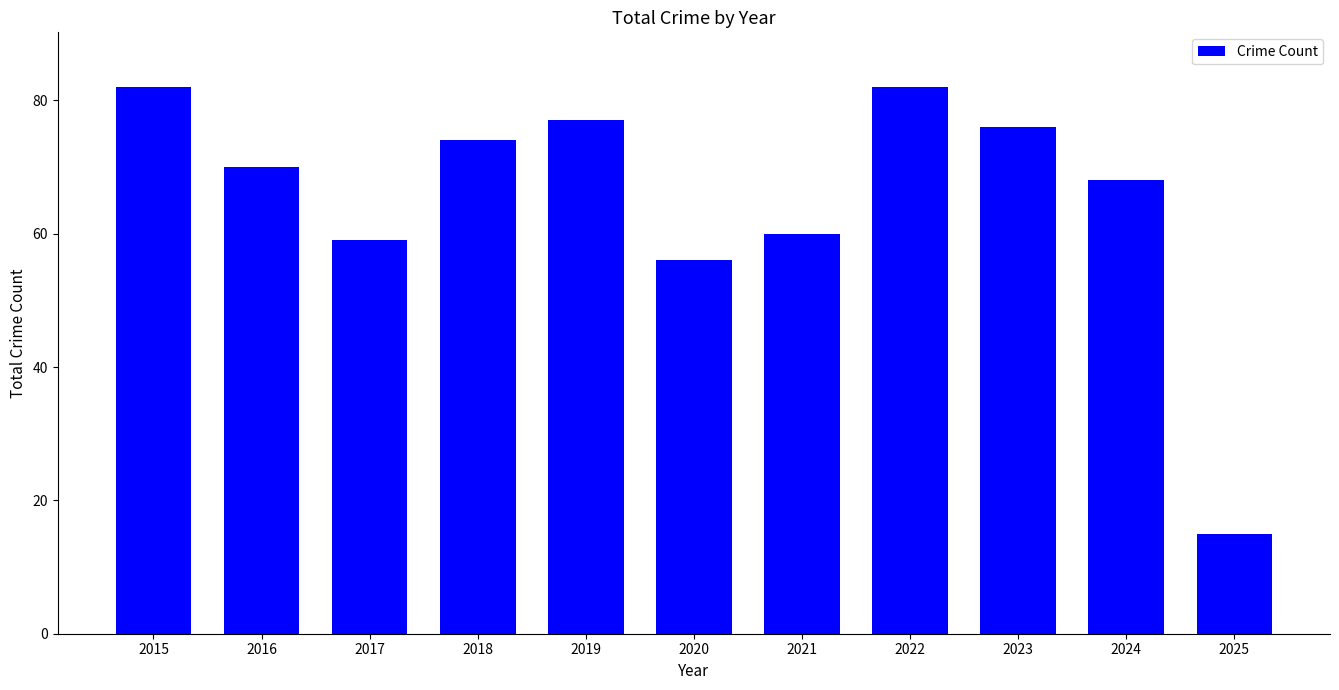

Reading left to right, list all the values displayed in this chart.

2015=82	2016=70	2017=59	2018=74	2019=77	2020=56	2021=60	2022=82	2023=76	2024=68	2025=15